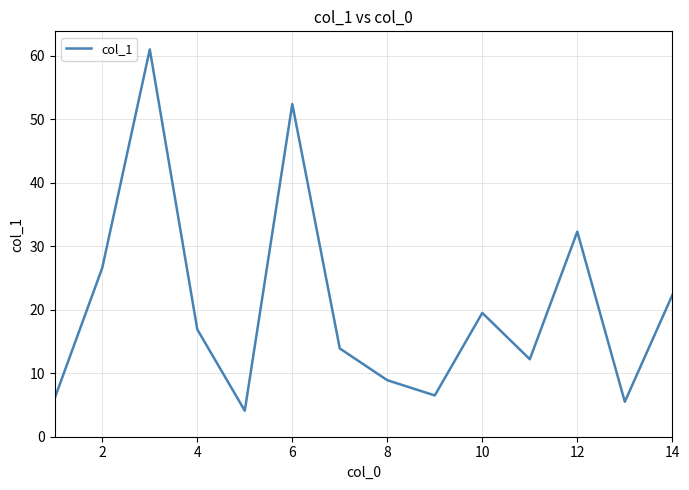

What is the smallest value displayed?

4.1